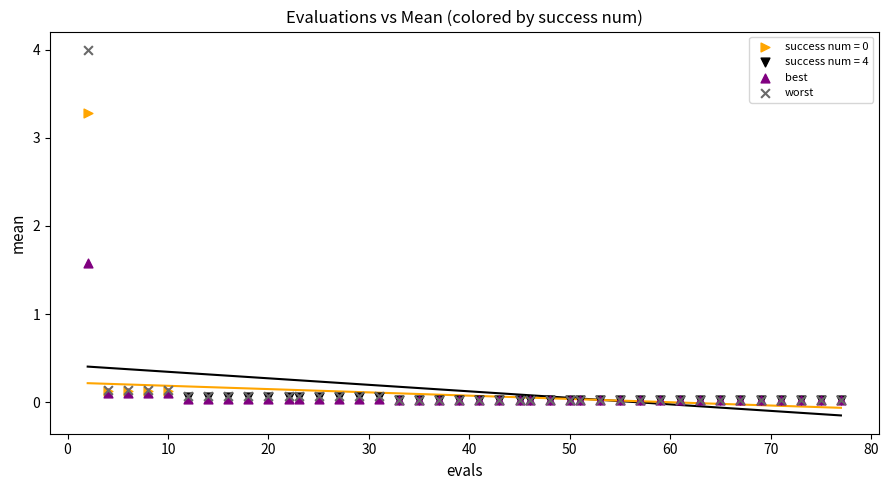

Which series reaches the maximum Y coordinate?

worst